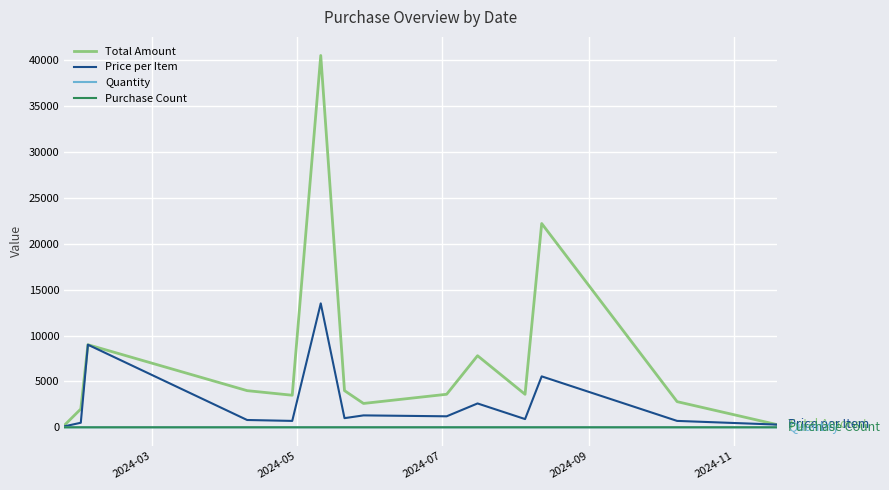

Is this an area chart (filled region under the line)?

No